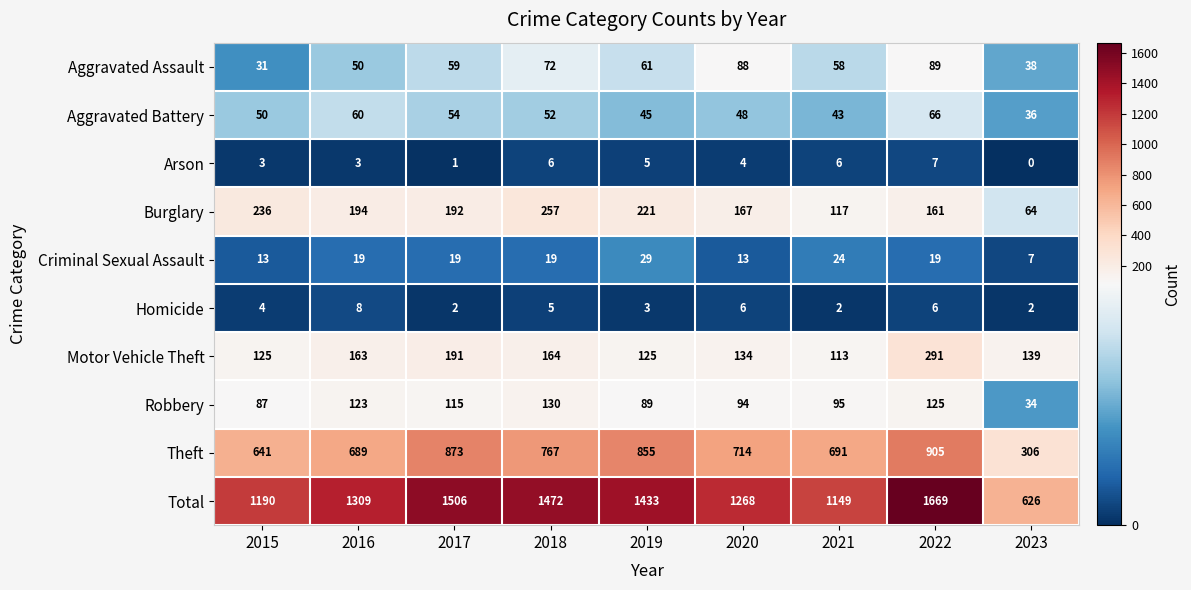

Rank the series by their maximum value, from lowest to highest.

Arson, Homicide, Criminal Sexual Assault, Aggravated Battery, Aggravated Assault, Robbery, Burglary, Motor Vehicle Theft, Theft, Total